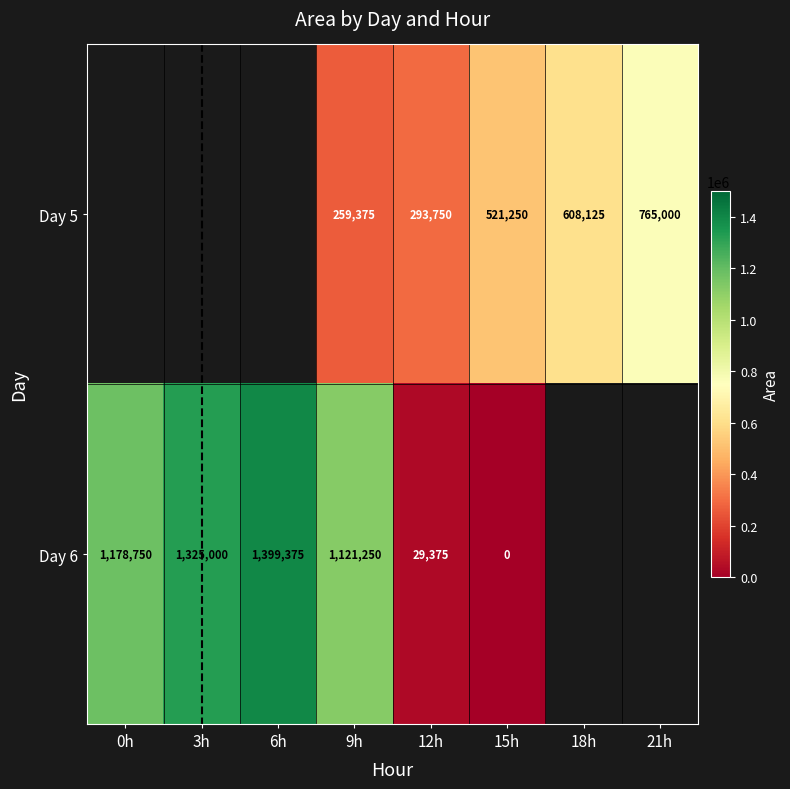

Which series changed the most between 9h and 12h?

Day 6